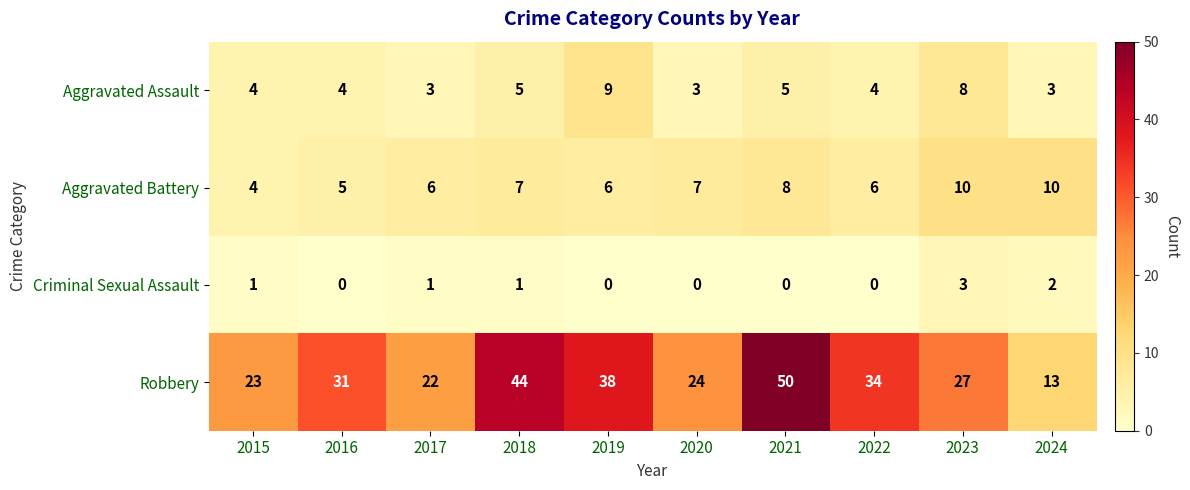

Rank the categories by Robbery value from lowest to highest.

2024, 2017, 2015, 2020, 2023, 2016, 2022, 2019, 2018, 2021